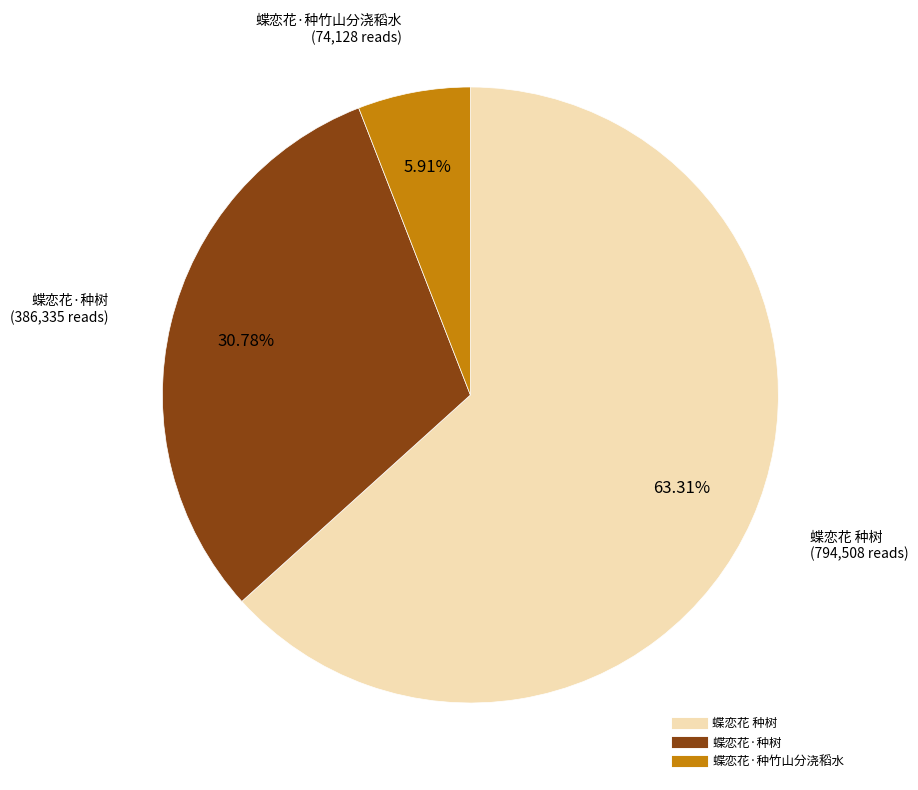

What portion of the pie excludes 蝶恋花·种树?

69.2%